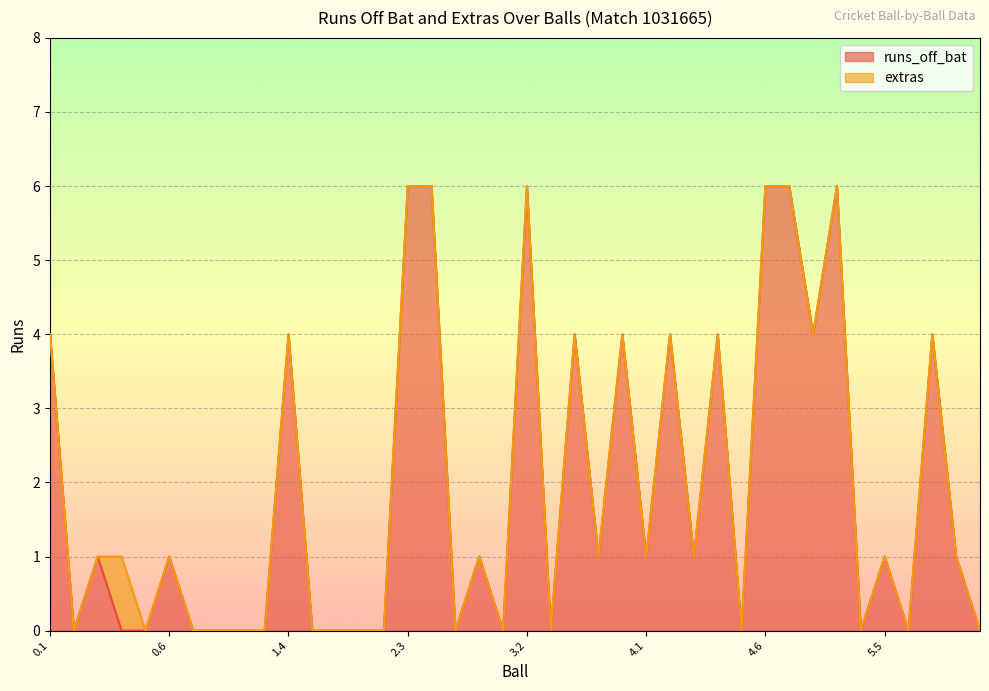

The value at 5.5 is 1. True or false?

True